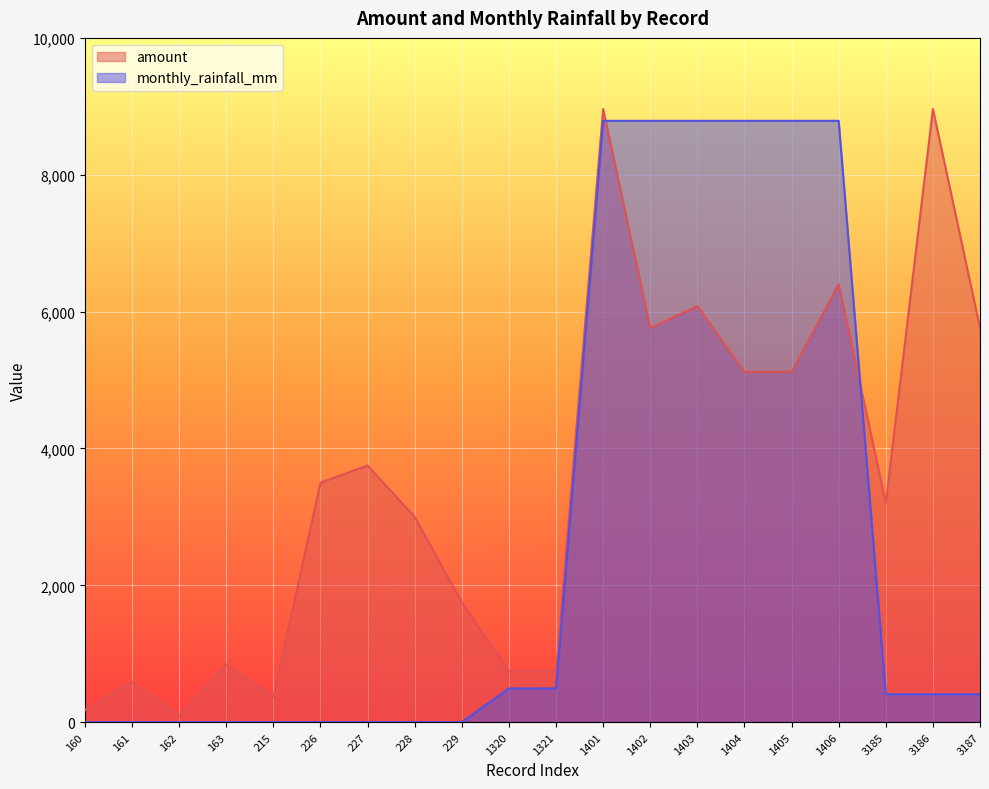

Is it true that amount equals 1490.3 at 1402?

False